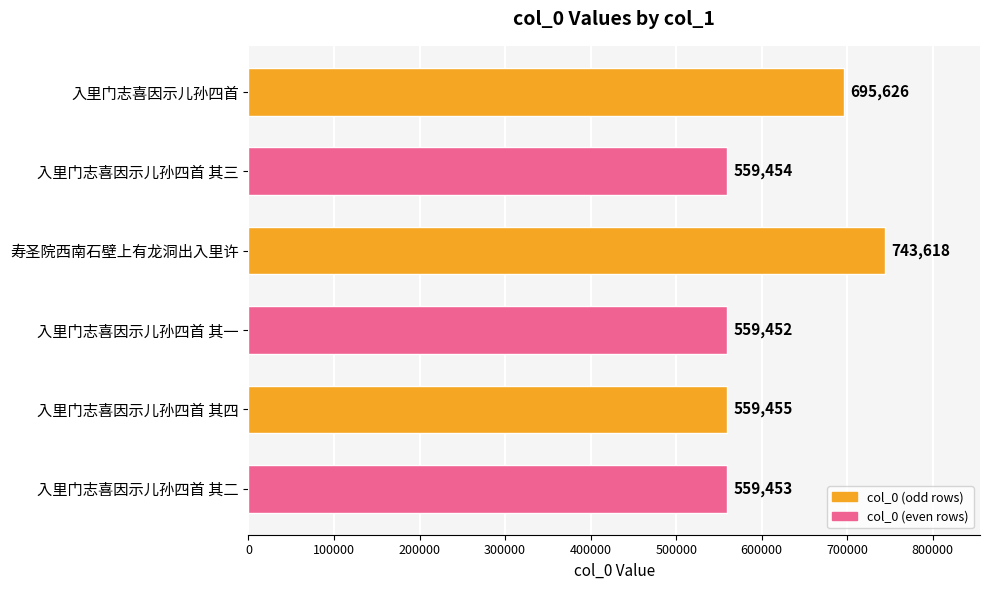

Does the chart contain any negative values?

No